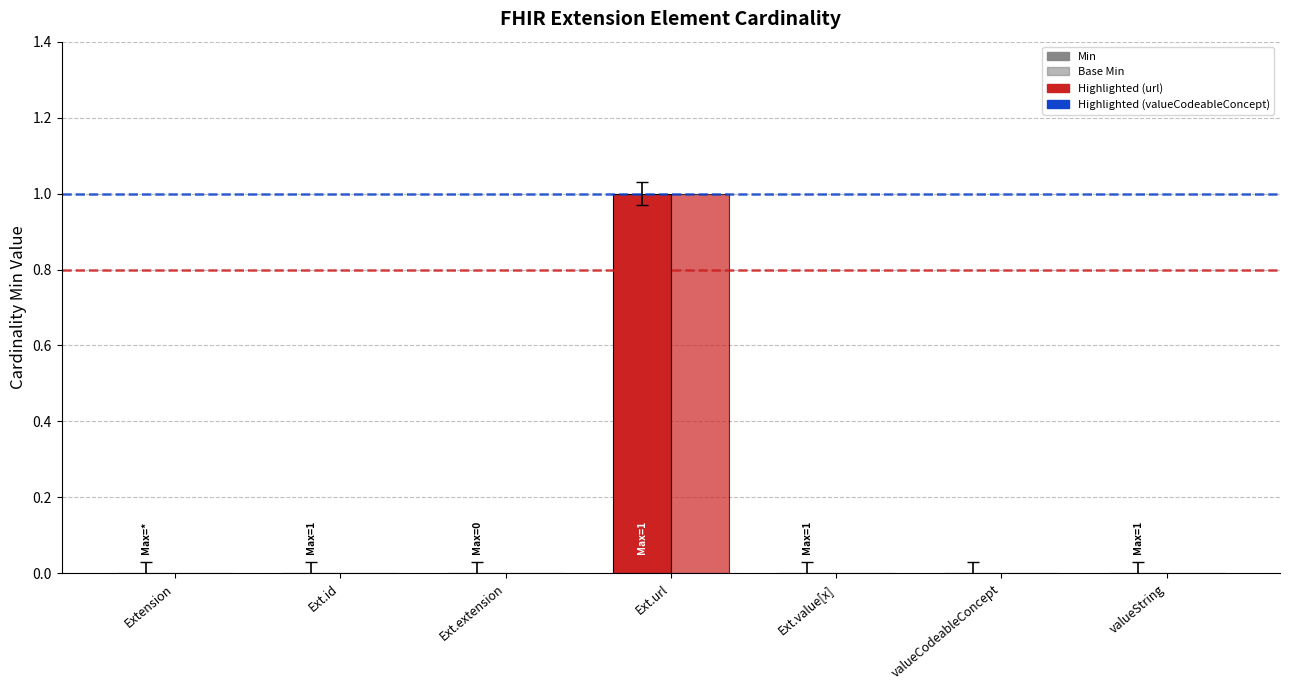

What is the greatest value displayed?

1